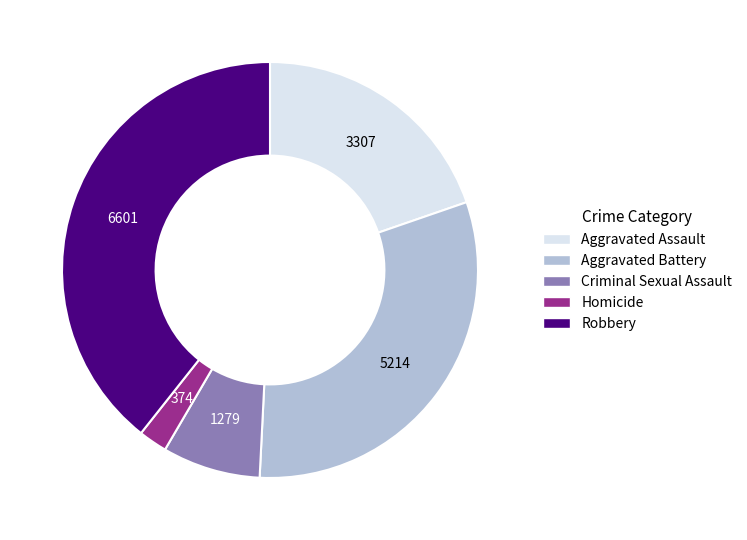

Between Aggravated Assault and Criminal Sexual Assault, which is larger?

Aggravated Assault